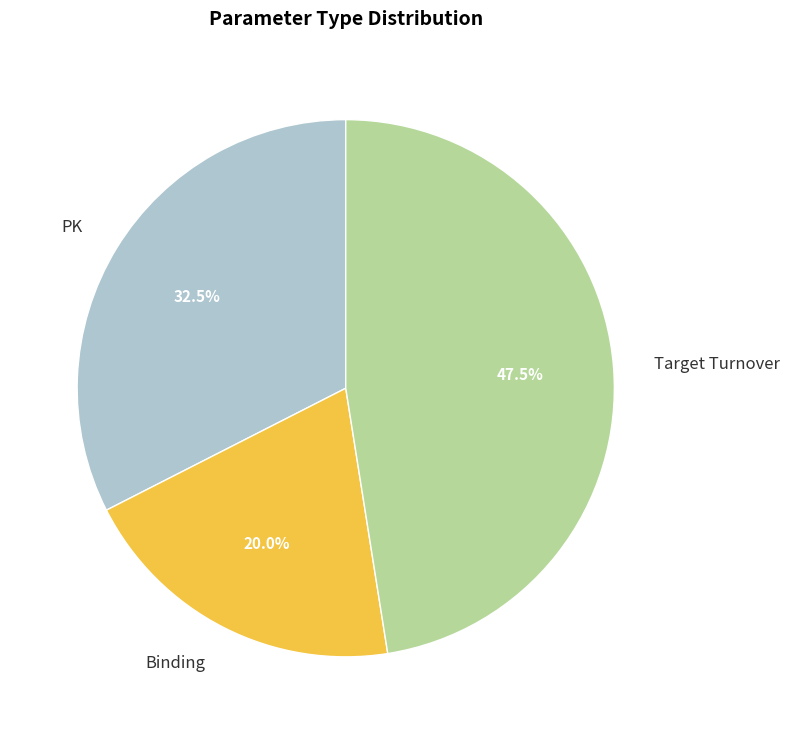

How many segments does this pie chart have?

3